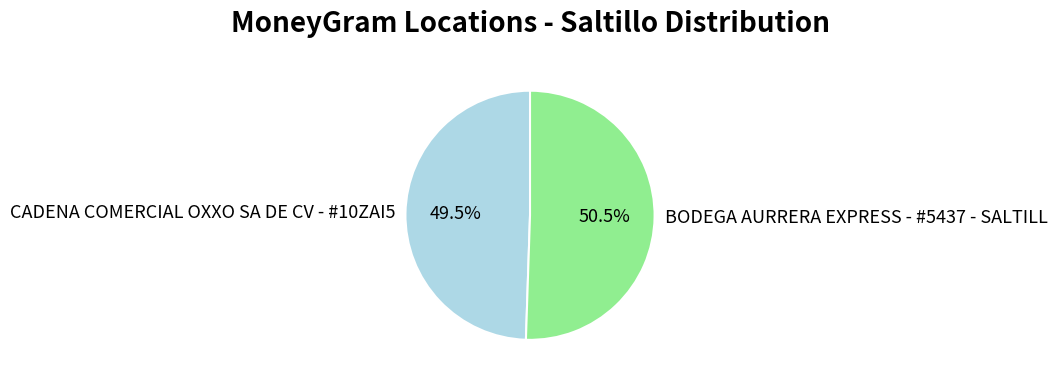

How many segments does this pie chart have?

2